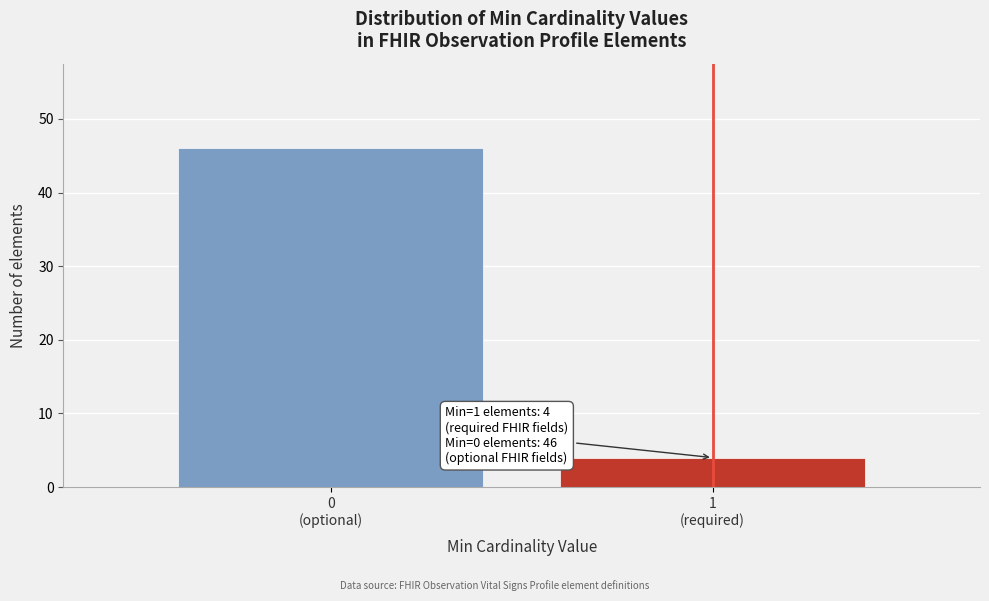

Reading left to right, extract all data points from this chart.

46	4